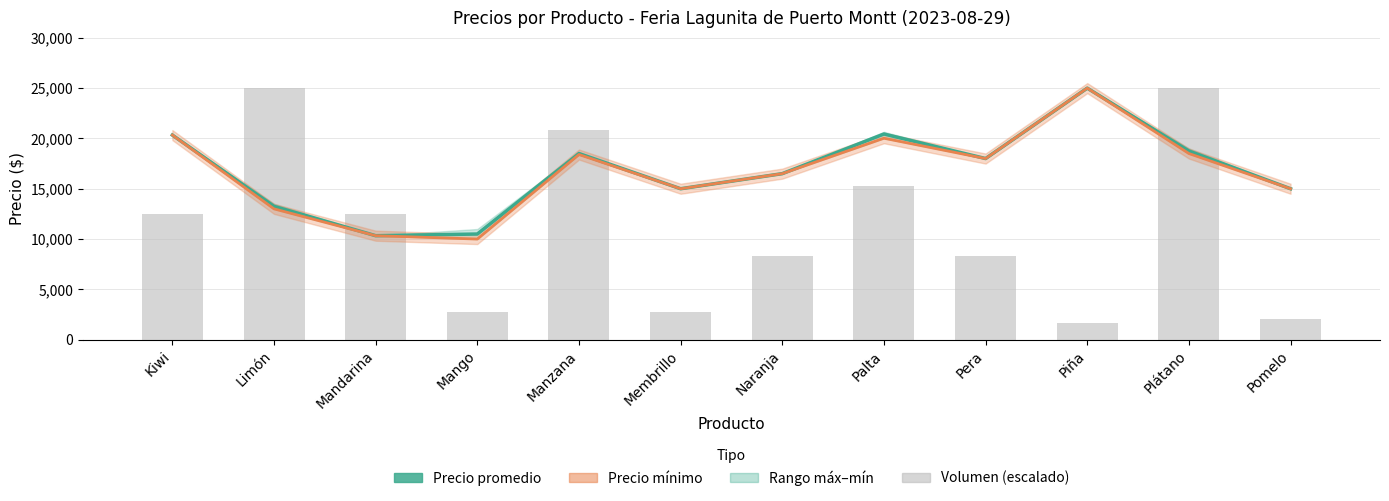

At which label does Precio mínimo first exceed 18000?

Kiwi